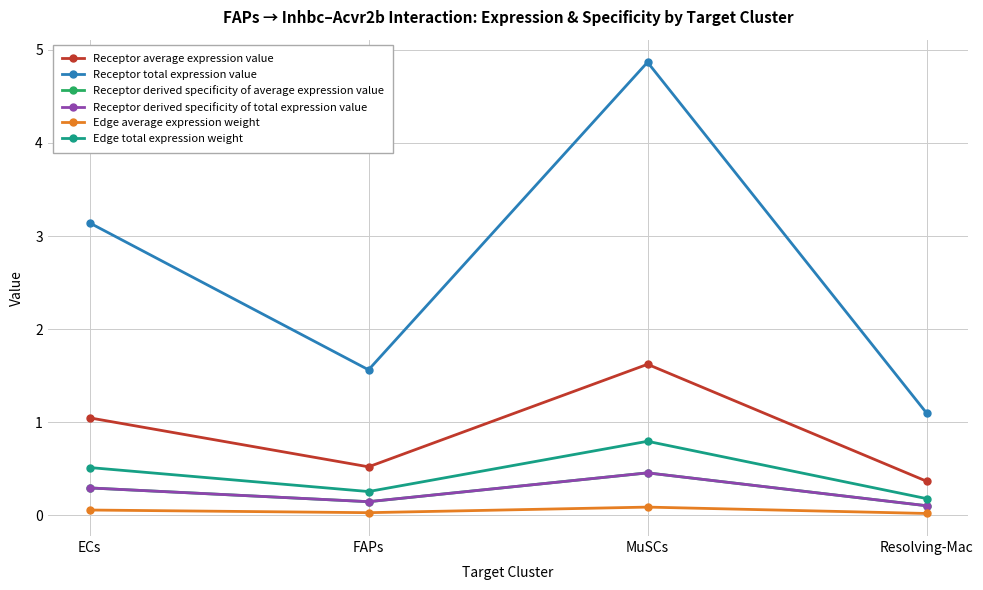

Is it true that Edge total expression weight equals 0.5 at ECs?

True